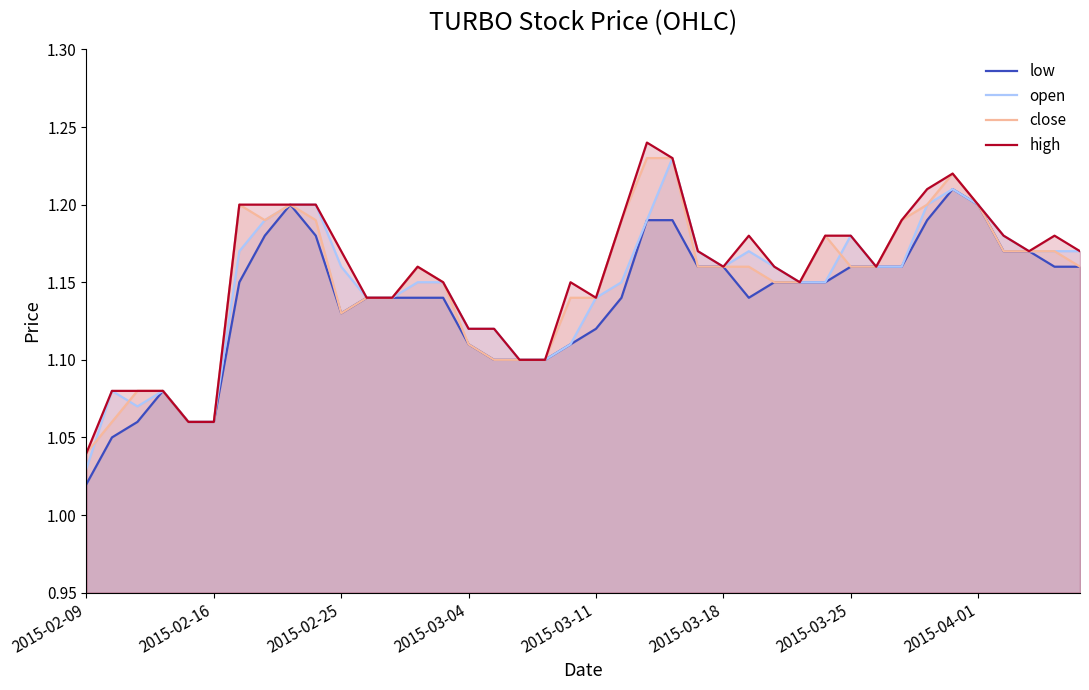

Does the chart display data point markers on the line(s)?

No